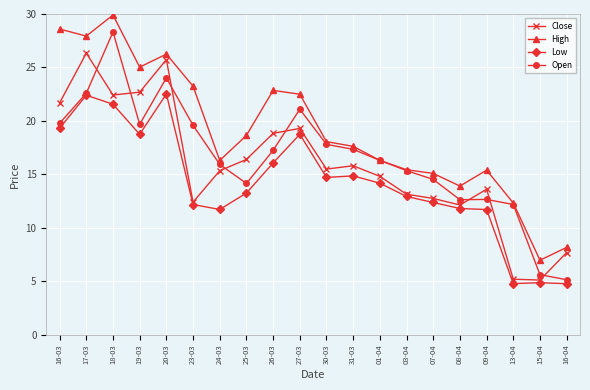

At which label does Close reach its peak?

17-03